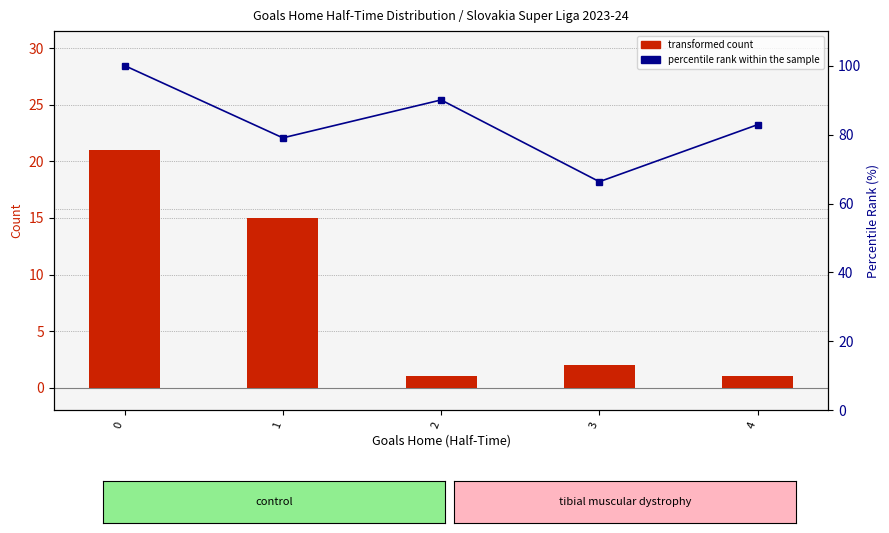

Rank the series at 1 from lowest to highest value.

transformed count, percentile rank within the sample